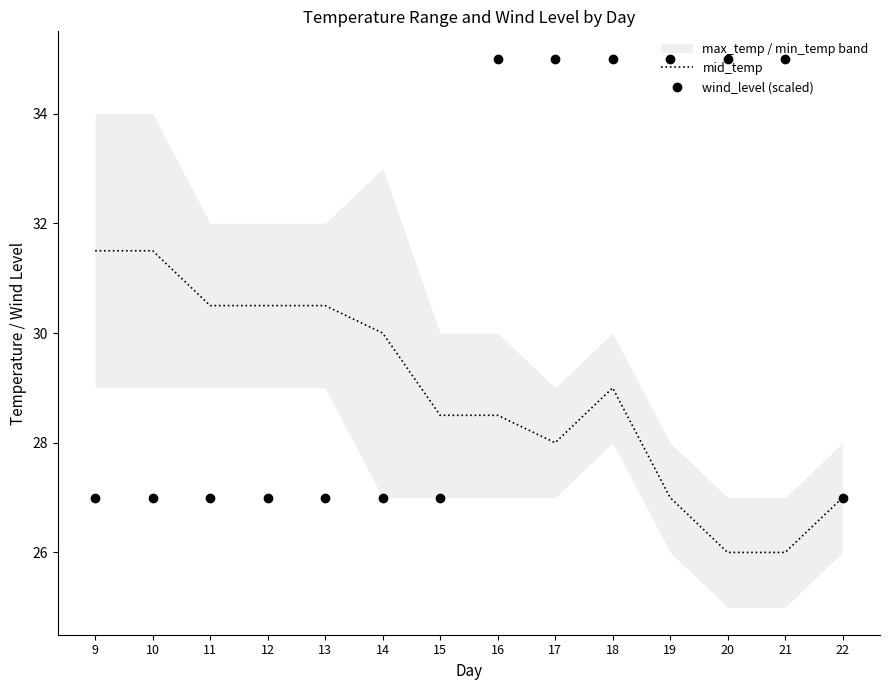

Between 14 and 15, which series saw the biggest shift?

mid_temp